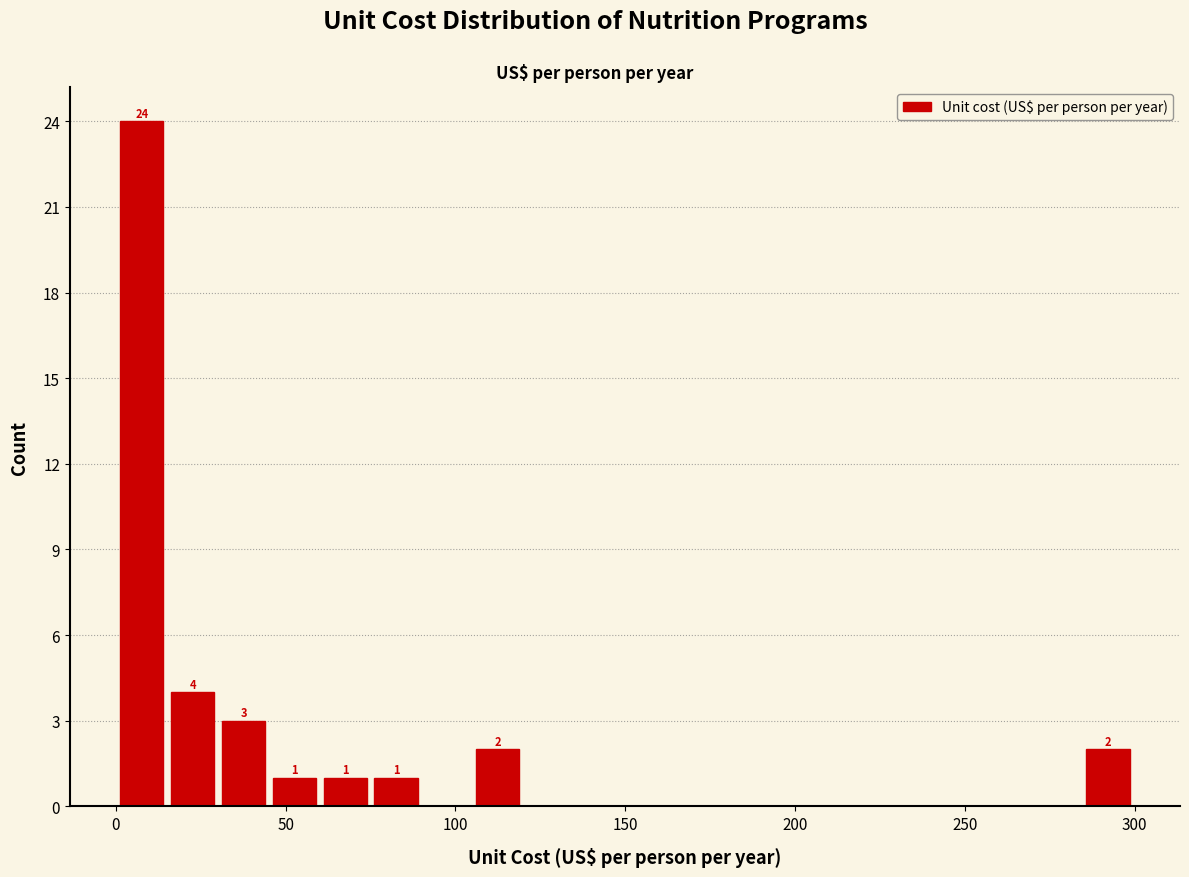

Around what value on the x-axis is the tallest bar? Give the approximate position of its centre, as read against the axis.

10